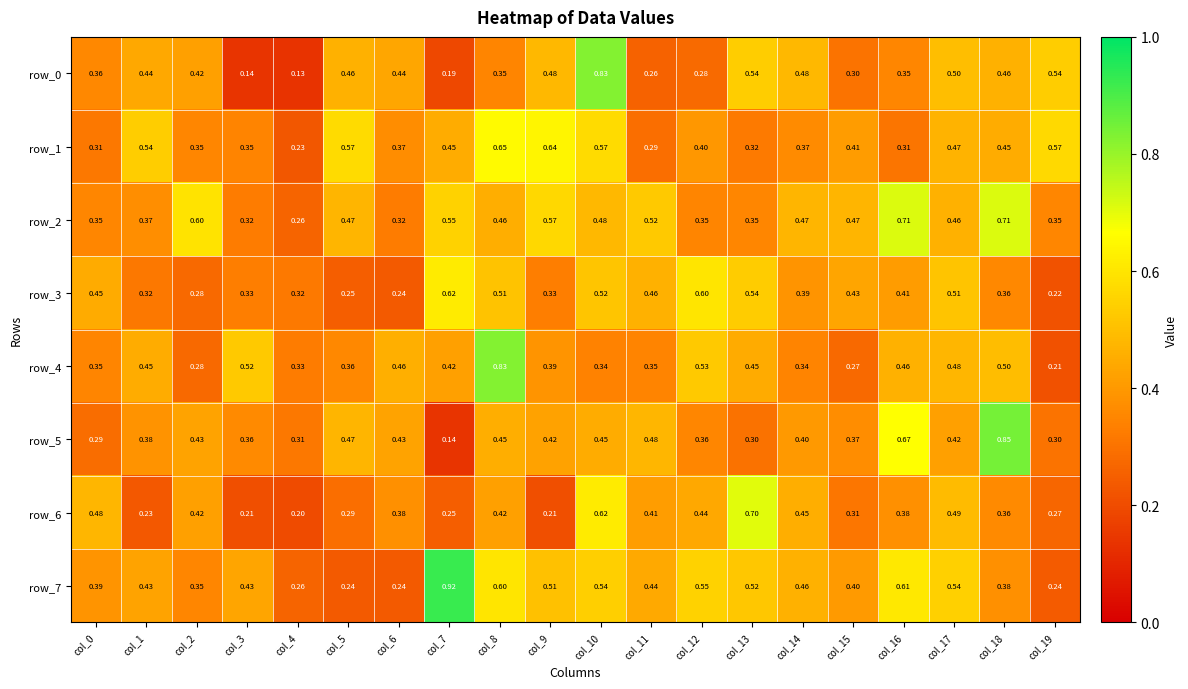

Reading right to left, list all the values displayed in this chart.

row_0: col_19=0.5	col_18=0.5	col_17=0.5	col_16=0.4	col_15=0.3	col_14=0.5	col_13=0.5	col_12=0.3	col_11=0.3	col_10=0.8	col_9=0.5	col_8=0.3	col_7=0.2	col_6=0.4	col_5=0.5	col_4=0.1	col_3=0.1	col_2=0.4	col_1=0.4	col_0=0.4
row_1: col_19=0.6	col_18=0.5	col_17=0.5	col_16=0.3	col_15=0.4	col_14=0.4	col_13=0.3	col_12=0.4	col_11=0.3	col_10=0.6	col_9=0.6	col_8=0.7	col_7=0.5	col_6=0.4	col_5=0.6	col_4=0.2	col_3=0.3	col_2=0.4	col_1=0.5	col_0=0.3
row_2: col_19=0.4	col_18=0.7	col_17=0.5	col_16=0.7	col_15=0.5	col_14=0.5	col_13=0.4	col_12=0.4	col_11=0.5	col_10=0.5	col_9=0.6	col_8=0.5	col_7=0.6	col_6=0.3	col_5=0.5	col_4=0.3	col_3=0.3	col_2=0.6	col_1=0.4	col_0=0.4
row_3: col_19=0.2	col_18=0.4	col_17=0.5	col_16=0.4	col_15=0.4	col_14=0.4	col_13=0.5	col_12=0.6	col_11=0.5	col_10=0.5	col_9=0.3	col_8=0.5	col_7=0.6	col_6=0.2	col_5=0.2	col_4=0.3	col_3=0.3	col_2=0.3	col_1=0.3	col_0=0.4
row_4: col_19=0.2	col_18=0.5	col_17=0.5	col_16=0.5	col_15=0.3	col_14=0.3	col_13=0.4	col_12=0.5	col_11=0.3	col_10=0.3	col_9=0.4	col_8=0.8	col_7=0.4	col_6=0.5	col_5=0.4	col_4=0.3	col_3=0.5	col_2=0.3	col_1=0.5	col_0=0.4
row_5: col_19=0.3	col_18=0.8	col_17=0.4	col_16=0.7	col_15=0.4	col_14=0.4	col_13=0.3	col_12=0.4	col_11=0.5	col_10=0.5	col_9=0.4	col_8=0.5	col_7=0.1	col_6=0.4	col_5=0.5	col_4=0.3	col_3=0.4	col_2=0.4	col_1=0.4	col_0=0.3
row_6: col_19=0.3	col_18=0.4	col_17=0.5	col_16=0.4	col_15=0.3	col_14=0.5	col_13=0.7	col_12=0.4	col_11=0.4	col_10=0.6	col_9=0.2	col_8=0.4	col_7=0.2	col_6=0.4	col_5=0.3	col_4=0.2	col_3=0.2	col_2=0.4	col_1=0.2	col_0=0.5
row_7: col_19=0.2	col_18=0.4	col_17=0.5	col_16=0.6	col_15=0.4	col_14=0.5	col_13=0.5	col_12=0.5	col_11=0.4	col_10=0.5	col_9=0.5	col_8=0.6	col_7=0.9	col_6=0.2	col_5=0.2	col_4=0.3	col_3=0.4	col_2=0.4	col_1=0.4	col_0=0.4